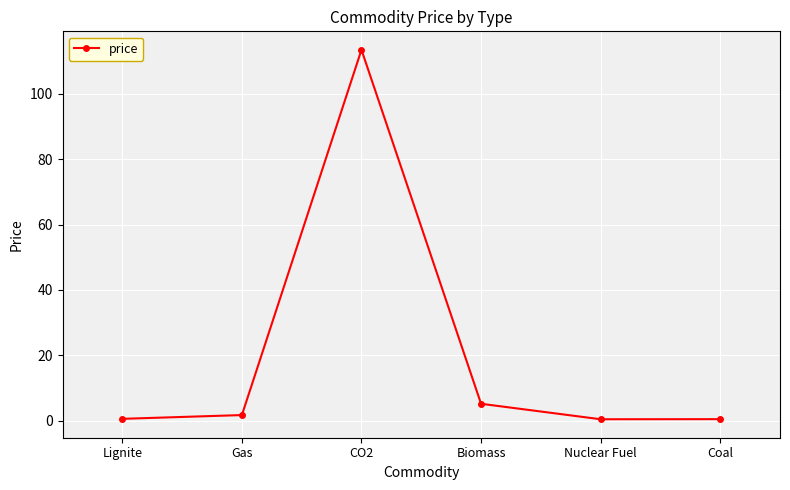

What is the label of the 5th point from the left?

Nuclear Fuel